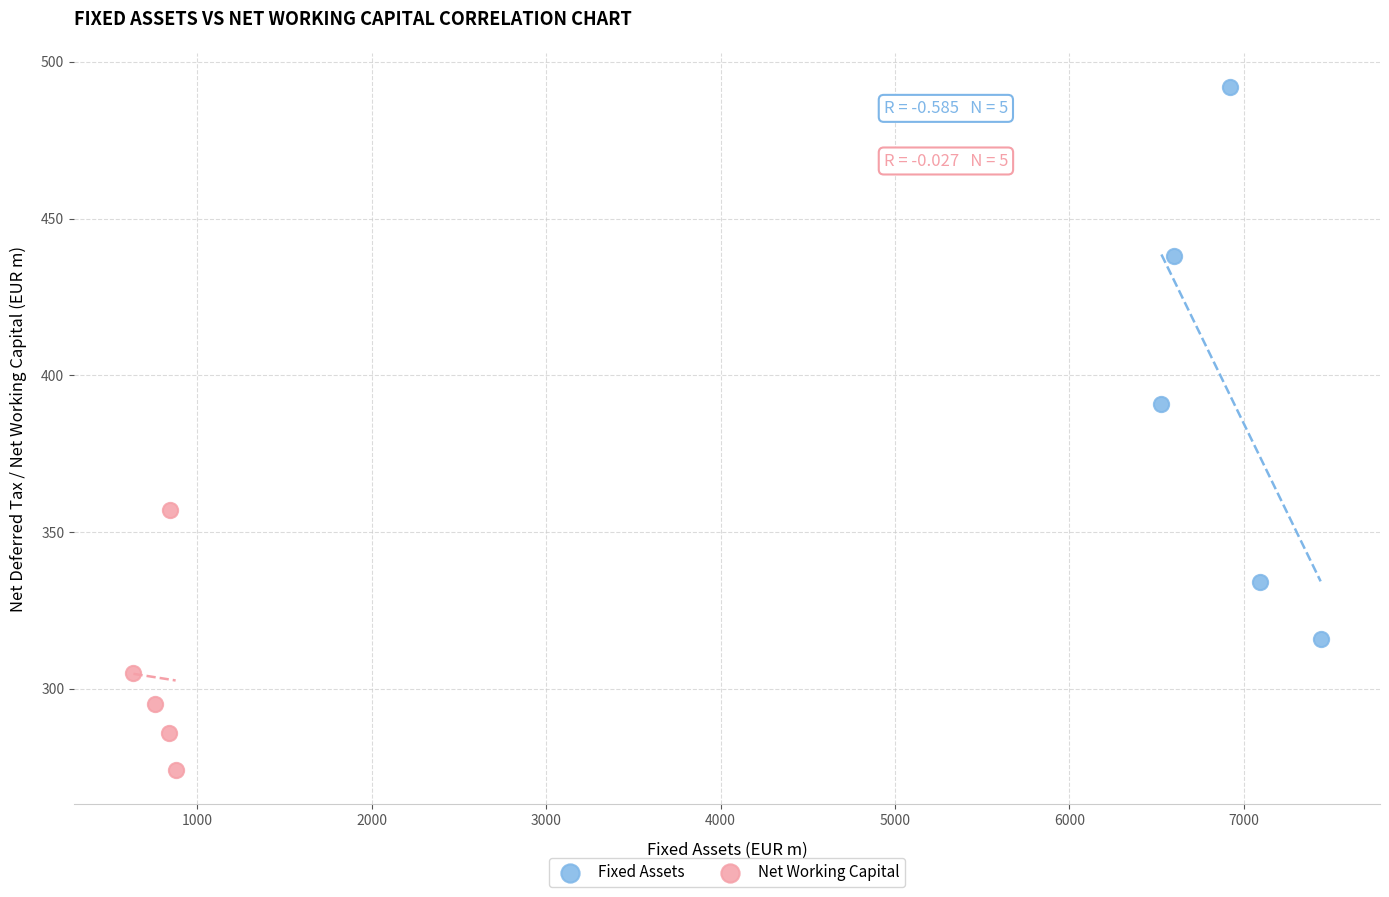

Which series contains the highest Y value?

Fixed Assets